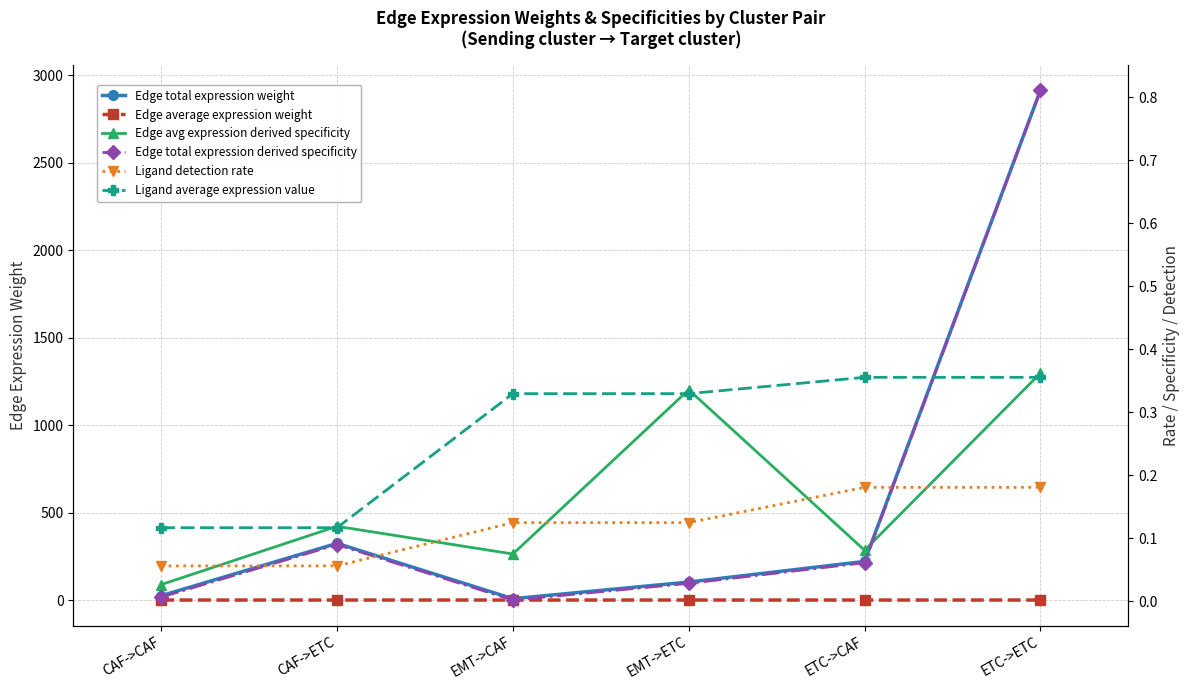

At which label does Edge avg expression derived specificity reach its minimum?

CAF->CAF